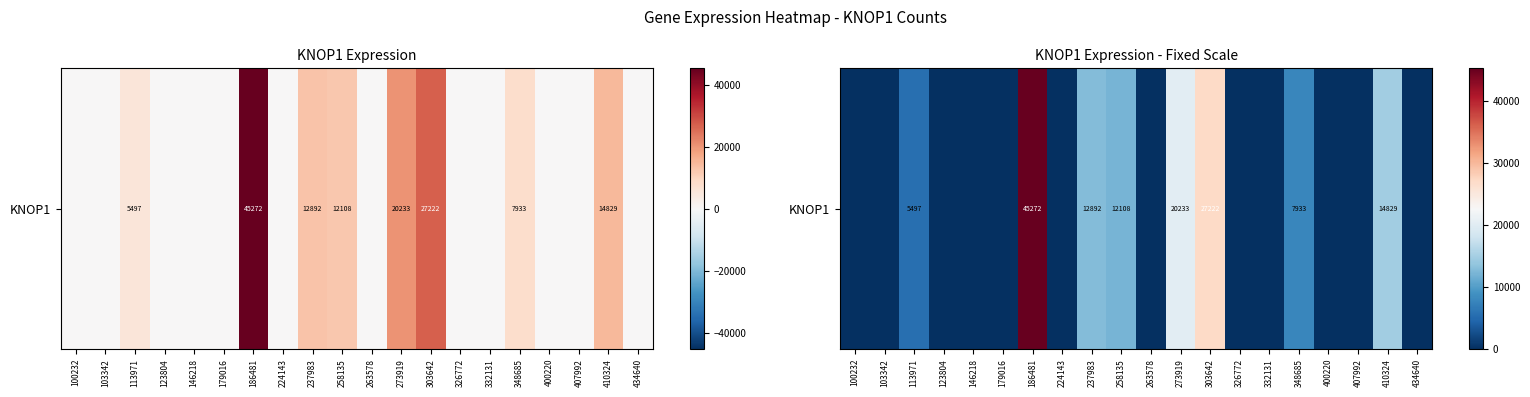

Rank the categories by value from lowest to highest.

100232, 103342, 123804, 146218, 179016, 224143, 263578, 326772, 332131, 400220, 407992, 434640, 113971, 348685, 258135, 237983, 410324, 273919, 303642, 186481